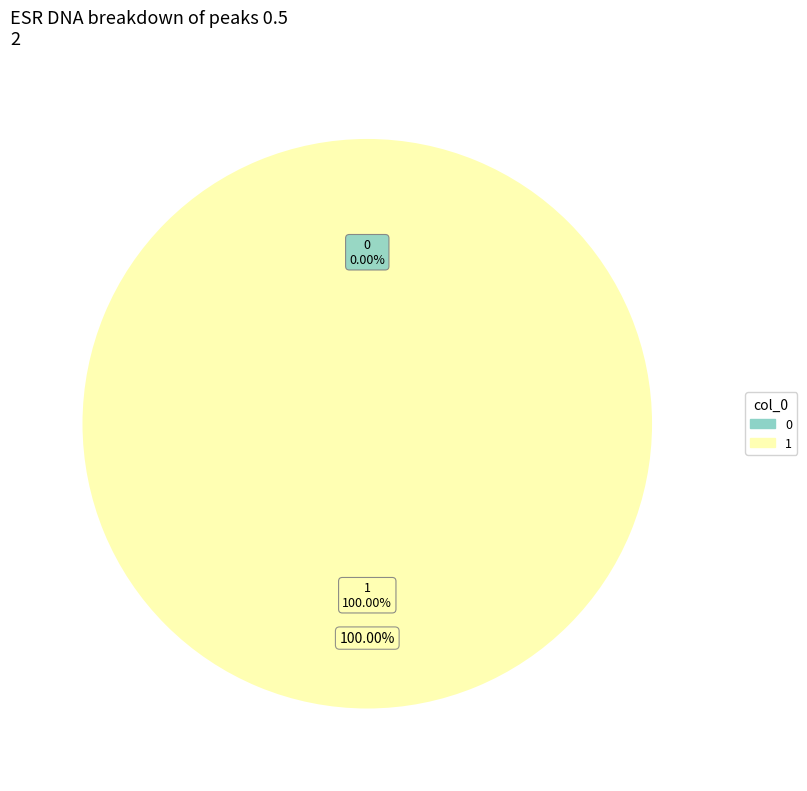

What is the total percentage of 0 and 1?

100.0%